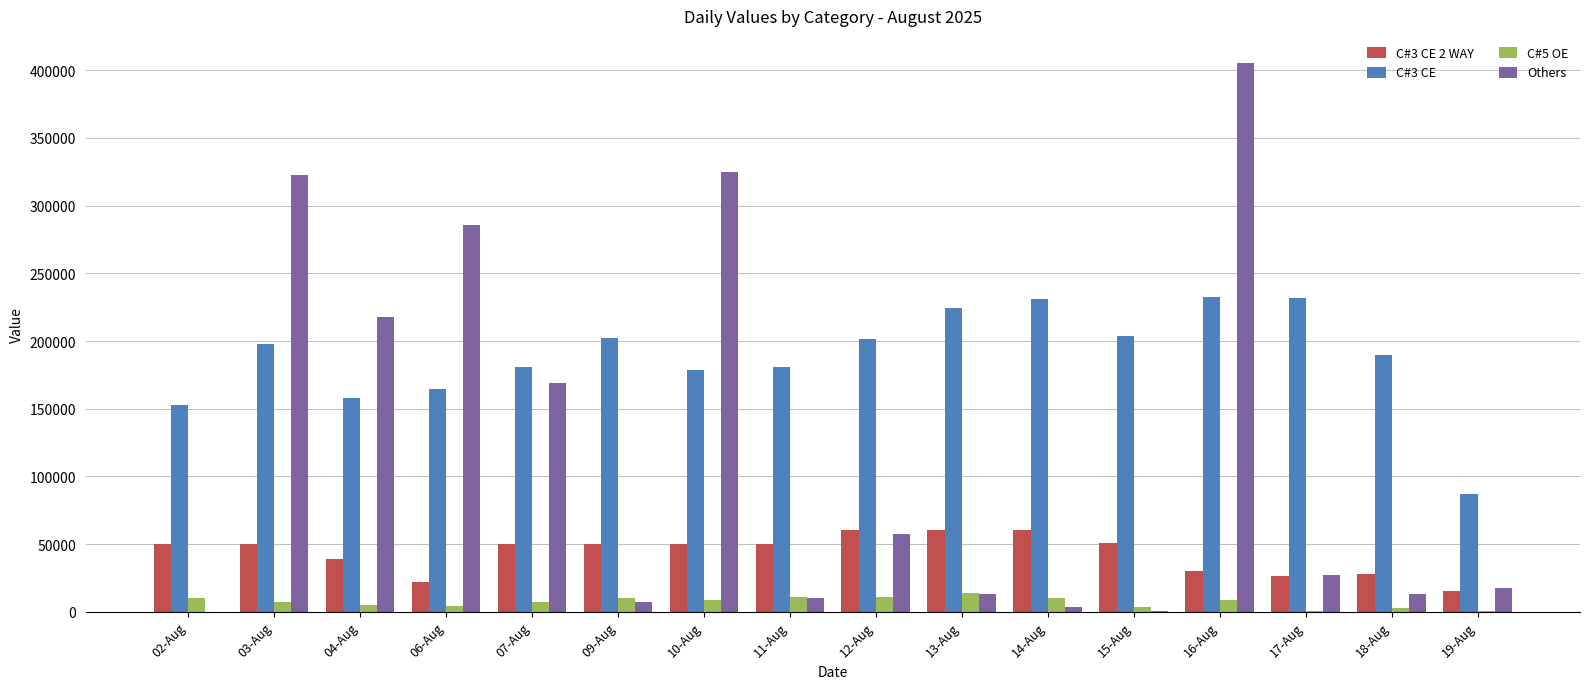

The value of C#3 CE at 09-Aug is 202431. True or false?

True